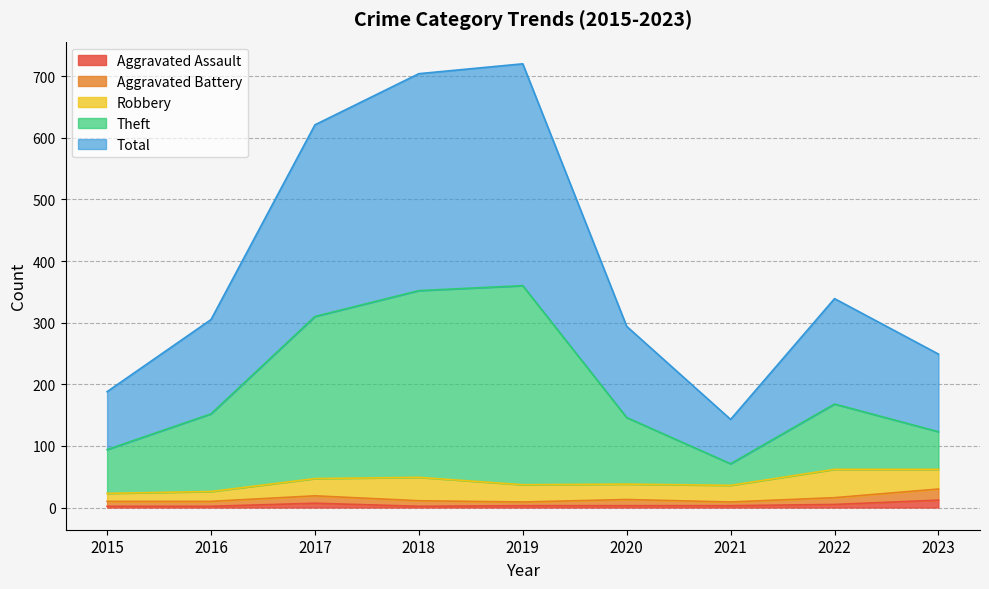

Rank the categories by Aggravated Assault value from highest to lowest.

2023, 2017, 2022, 2019, 2020, 2021, 2015, 2016, 2018